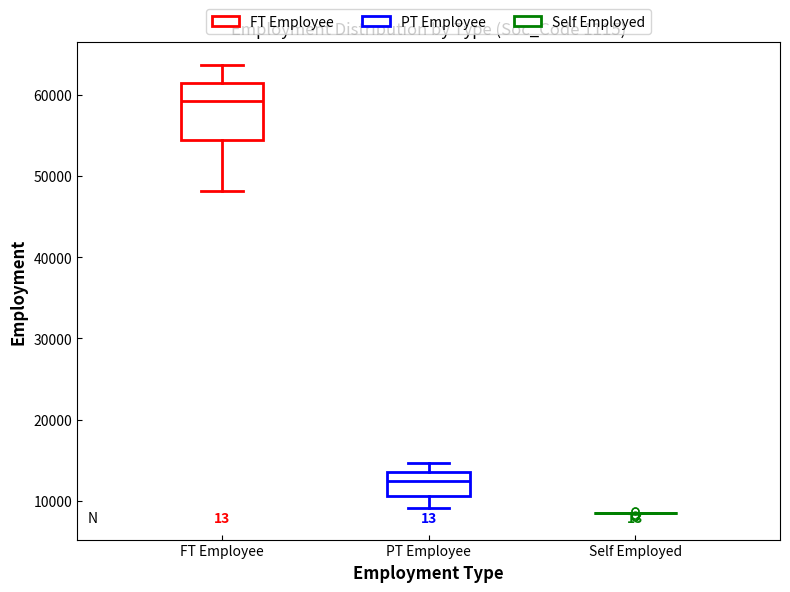

Comparing the boxes themselves (not the whiskers), which one is the tallest?

FT Employee